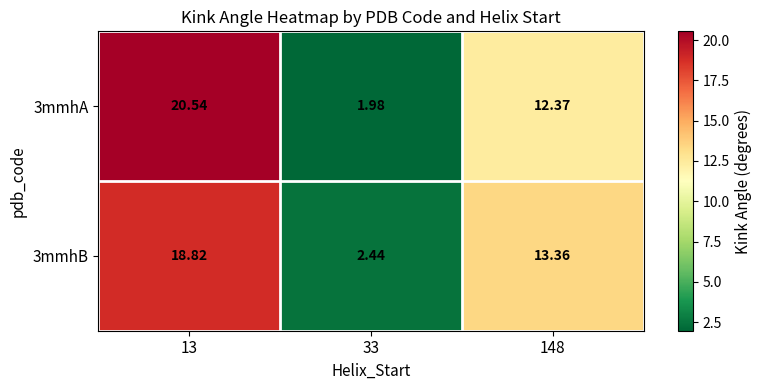

Is the value of 3mmhA at 33 greater than the value of 3mmhB at 13?

No